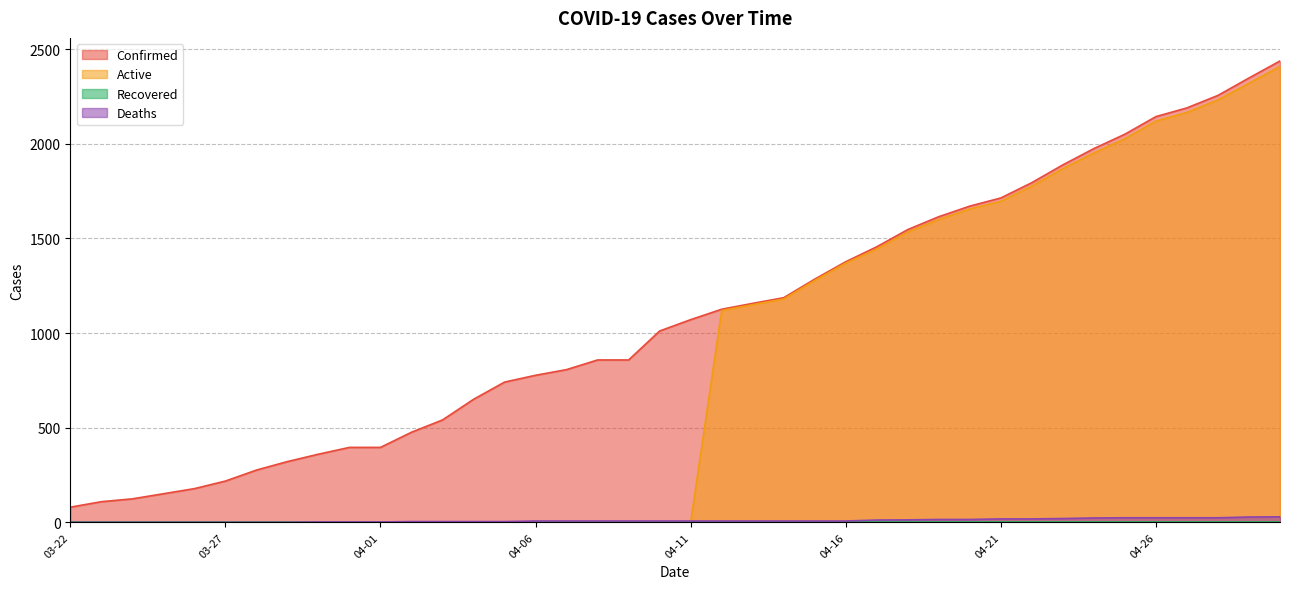

What is the value of the Confirmed point at the 23rd from the left?

1157